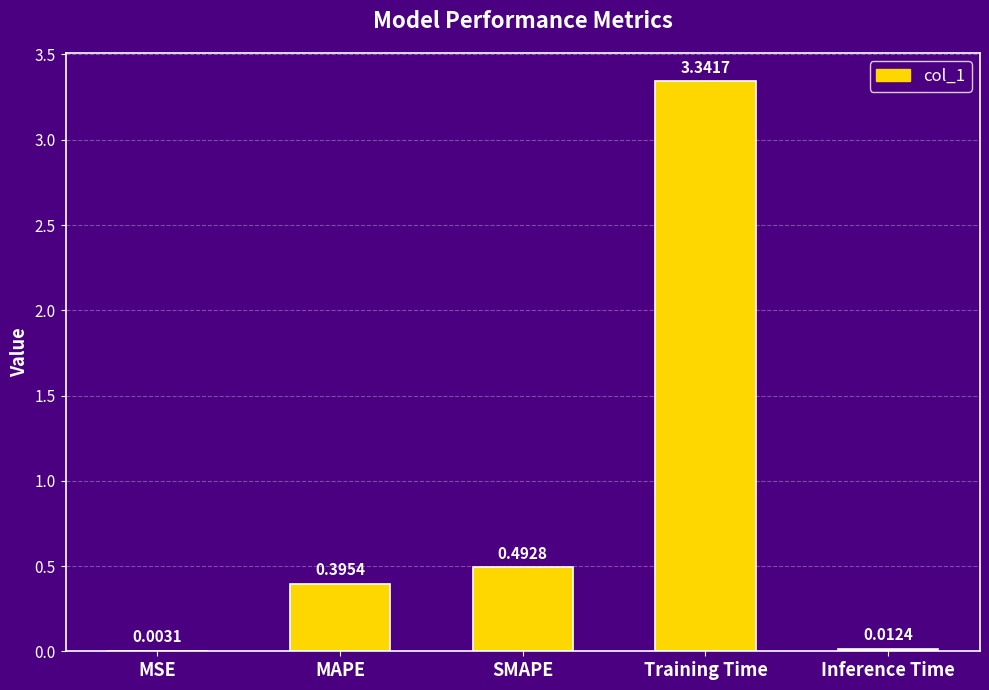

Is it true that the value at SMAPE is 0.8?

False